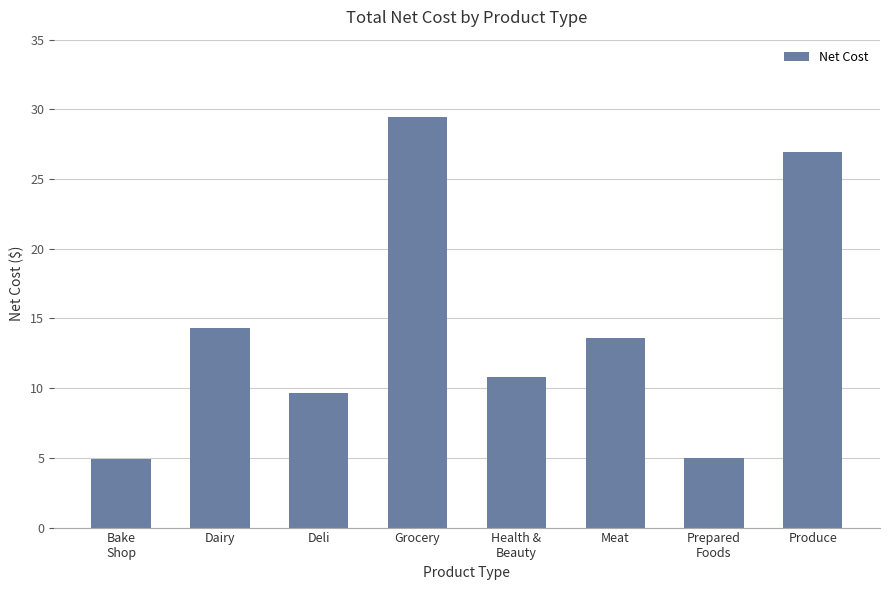

The value at Deli is 9.6. True or false?

True